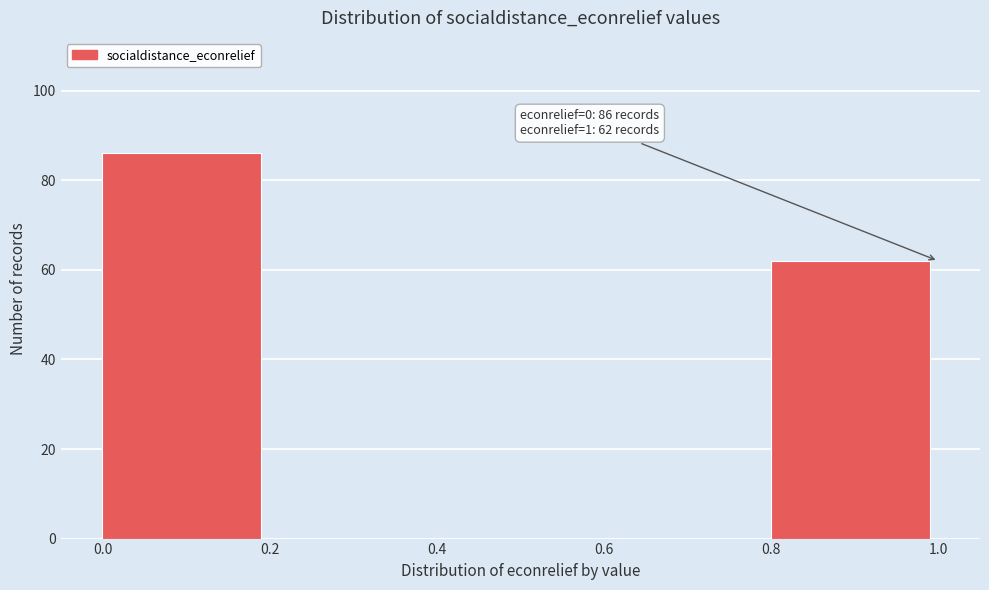

Over which range of the x-axis is the bar tallest?

0.0 to 0.2